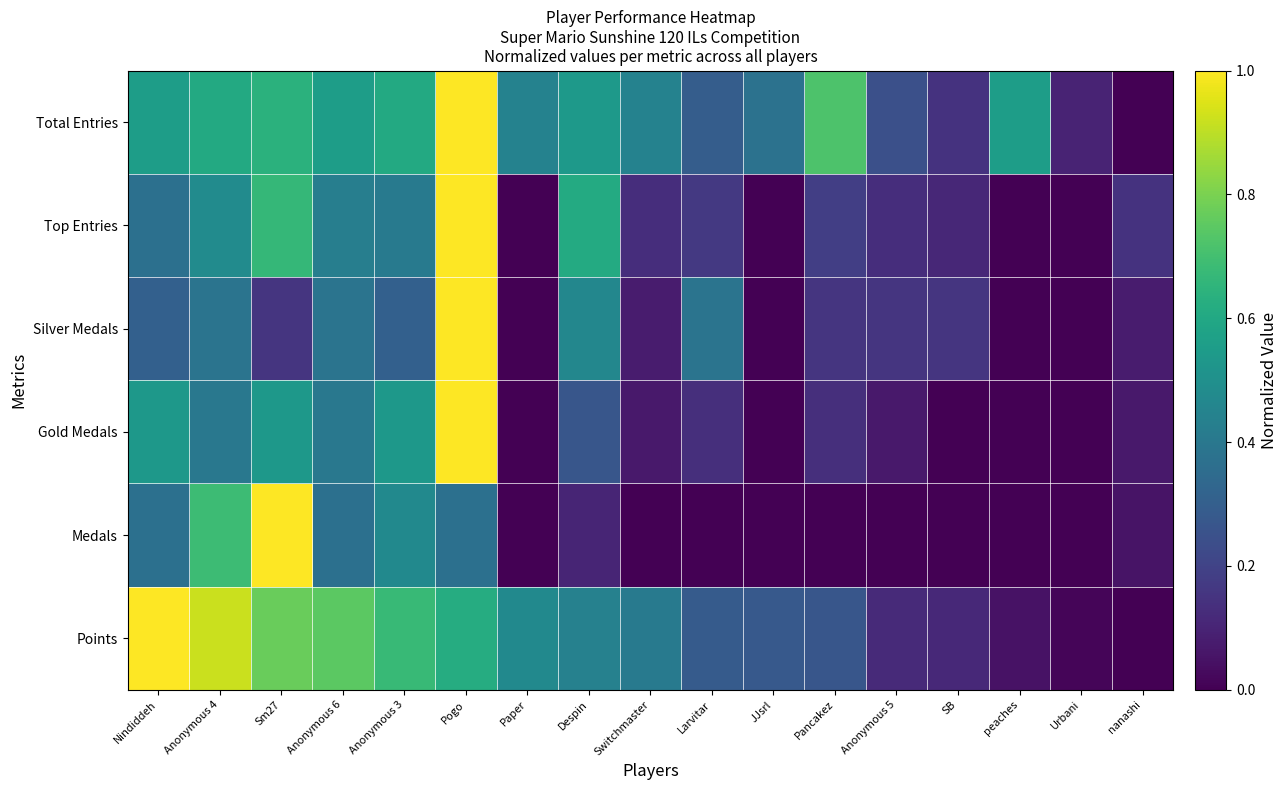

What is the spread (max minus min) of values at Larvitar?

0.4